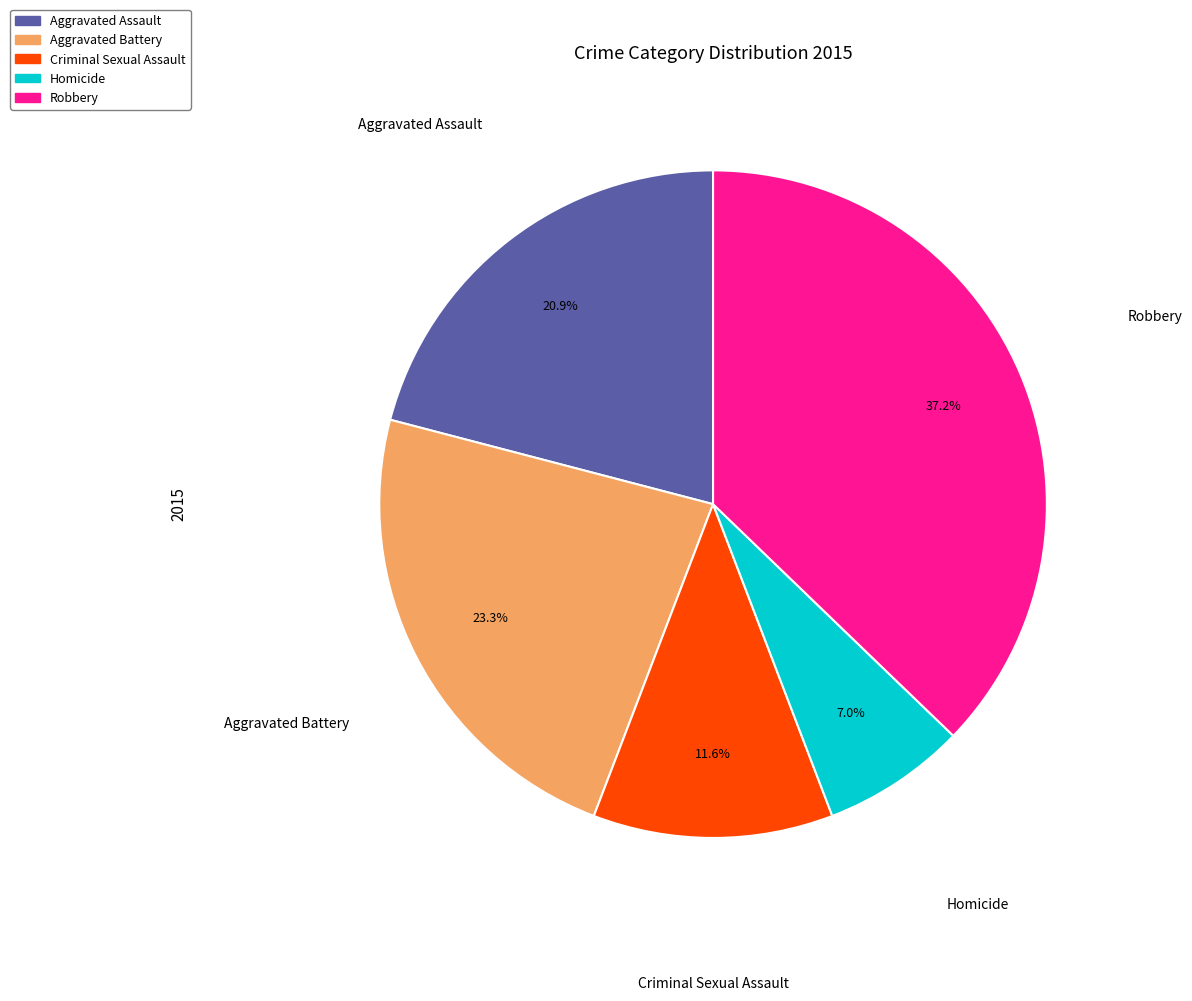

Approximately how many times larger is the value at Aggravated Battery compared to Criminal Sexual Assault?

2.0